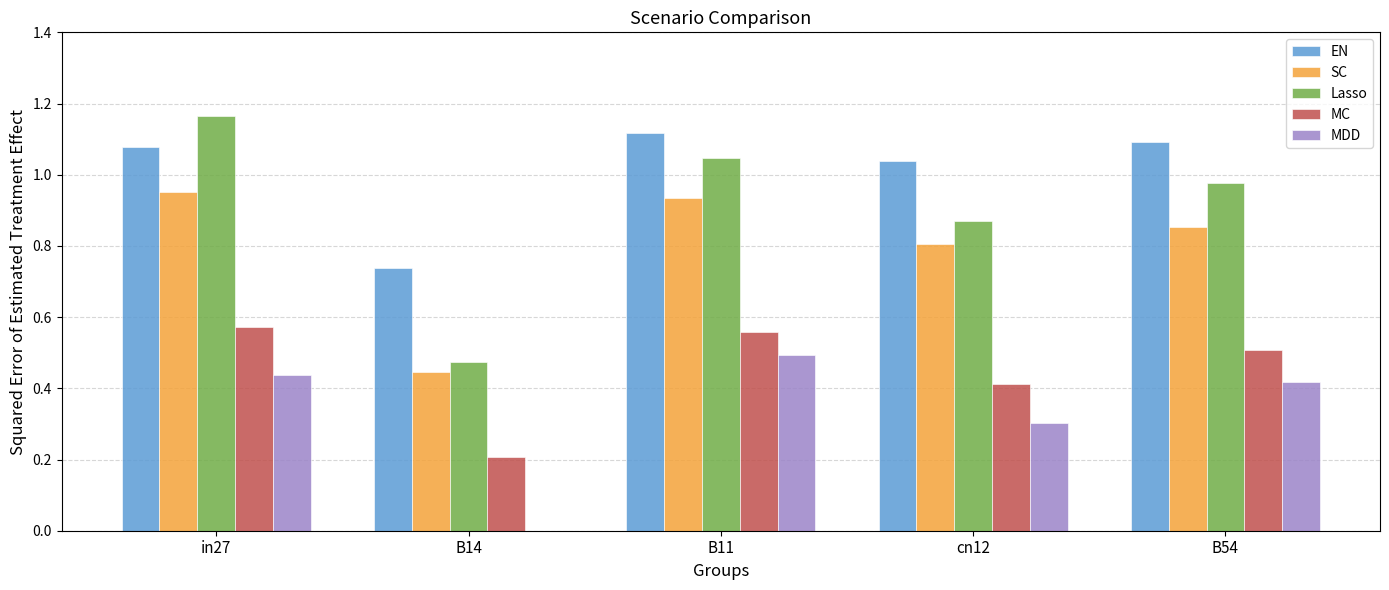

What is the sum of the SC values at B54 and cn12?

1.7